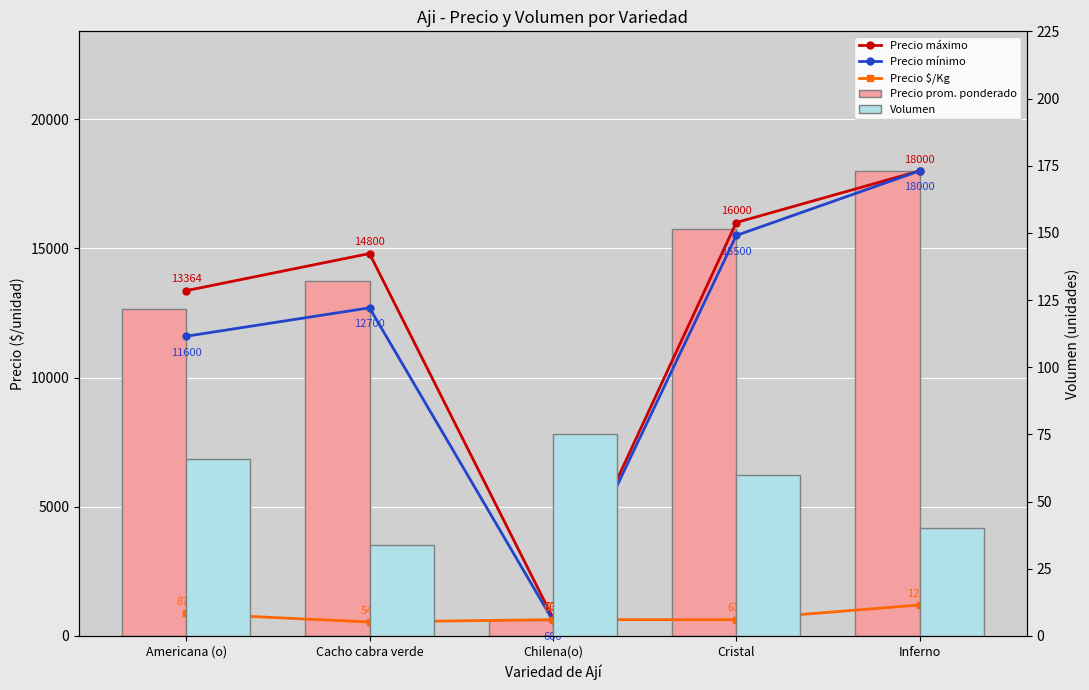

What is the sum of the Precio máximo values at Cacho cabra verde and Americana (o)?

28164